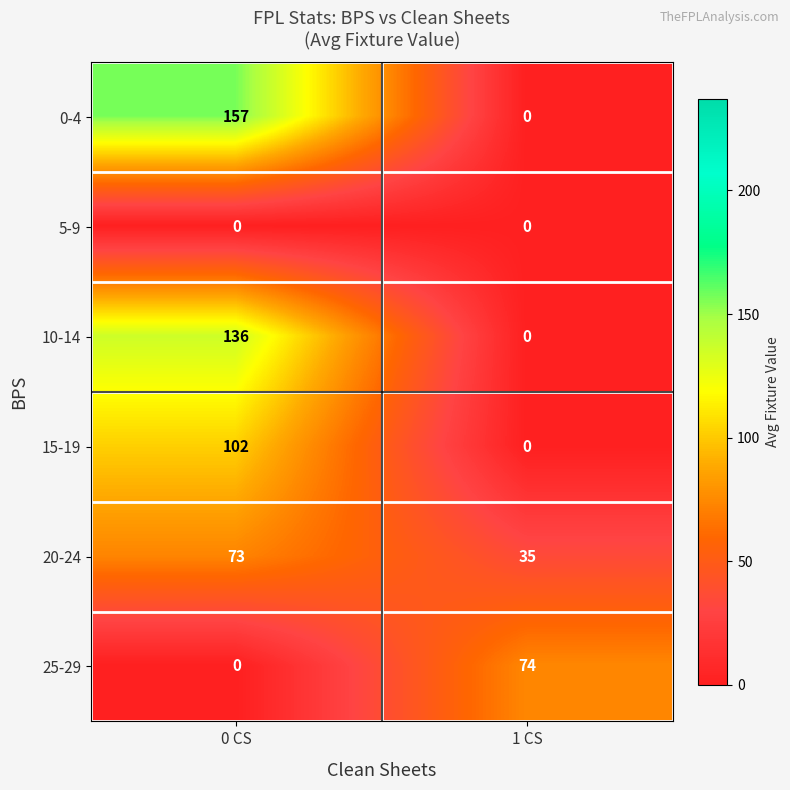

How many categories are shown in the chart?

2